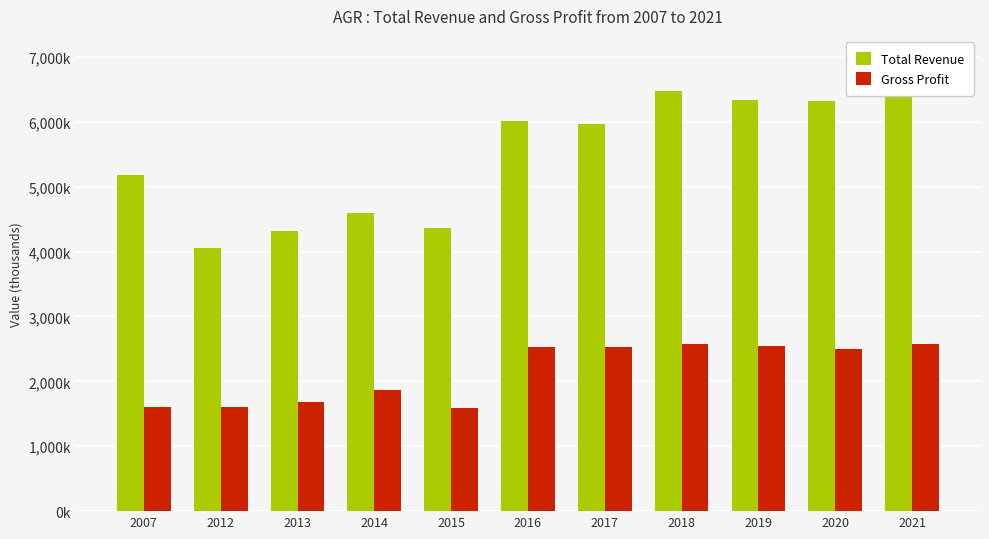

What is the value of the Total Revenue bar at the 2nd from the left?

4055000